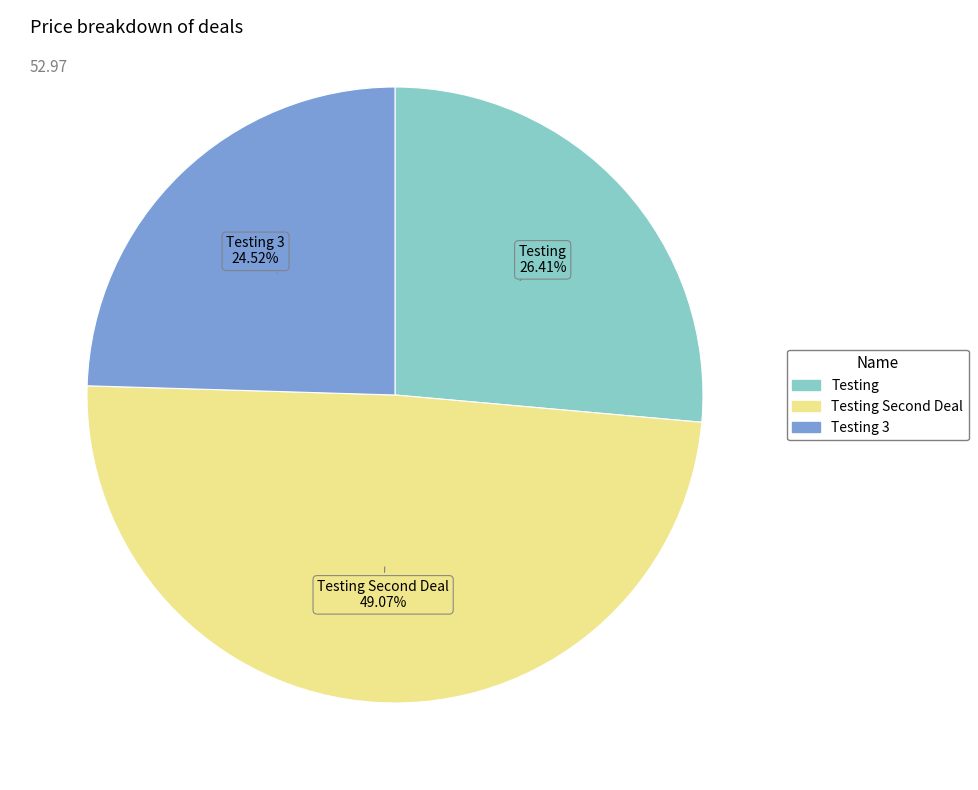

Is there a majority slice in this chart?

No